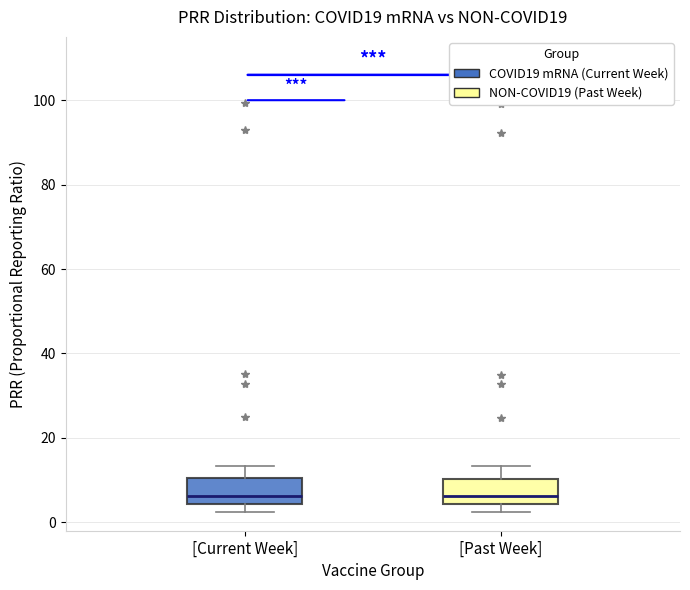

Reading left to right, read every box against the y-axis: the position of its median line, the range the box covers, and the ends of its whiskers. The values are not printed on the chart, so give them approximately, as read against the axis.

[Current Week]: median 6, box 4 to 10, whiskers 2 to 14
[Past Week]: median 6, box 4 to 10, whiskers 2 to 14